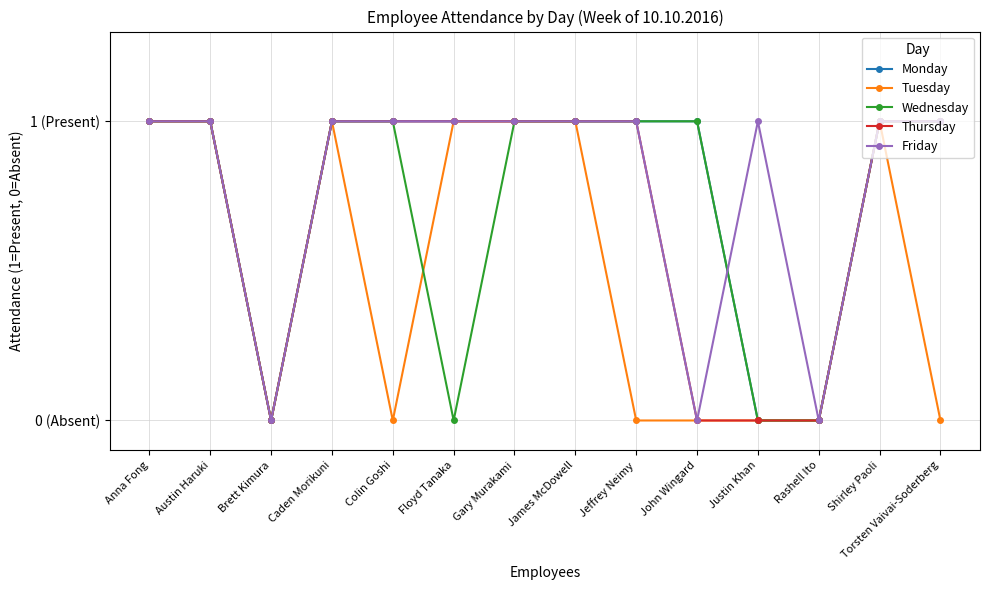

True or false: Wednesday and Thursday intersect in this chart.

False